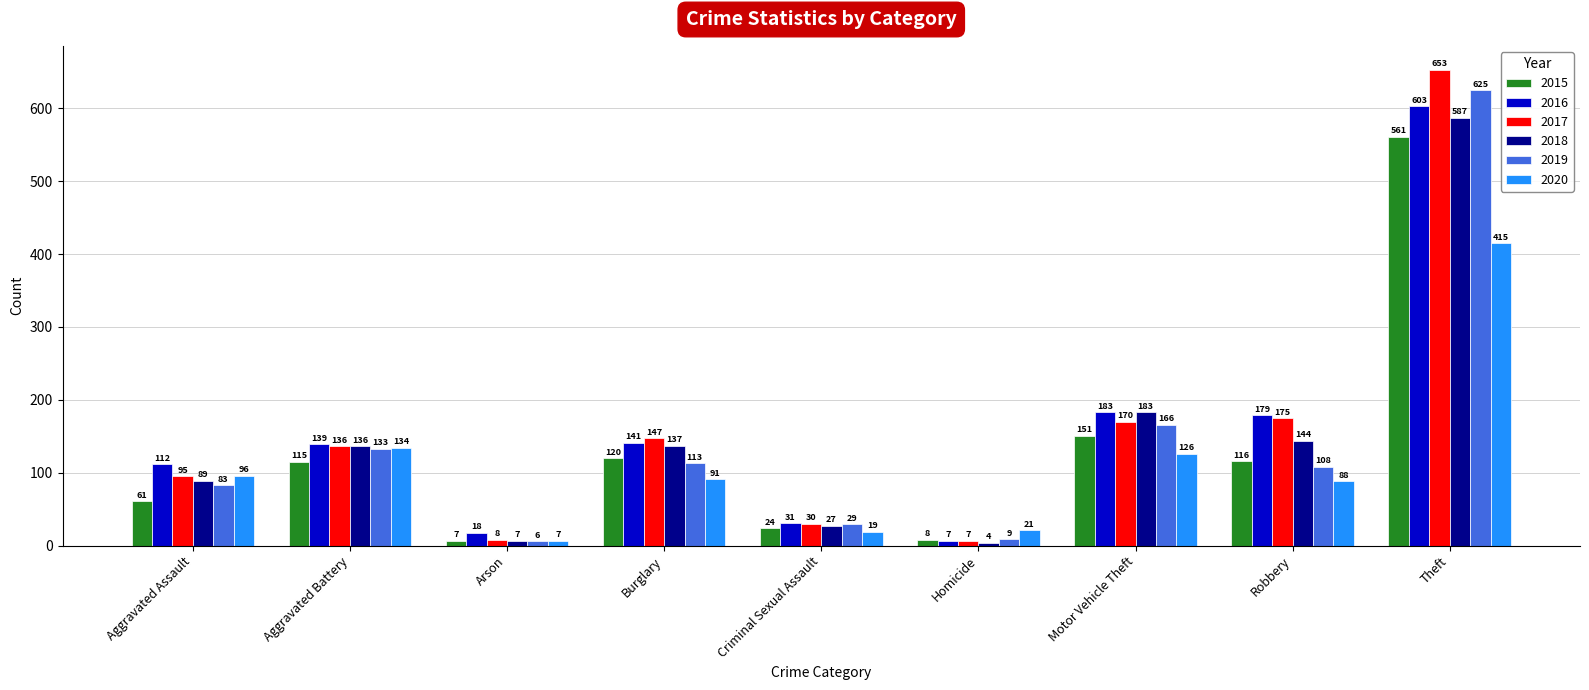

Count the number of categories in the chart.

9